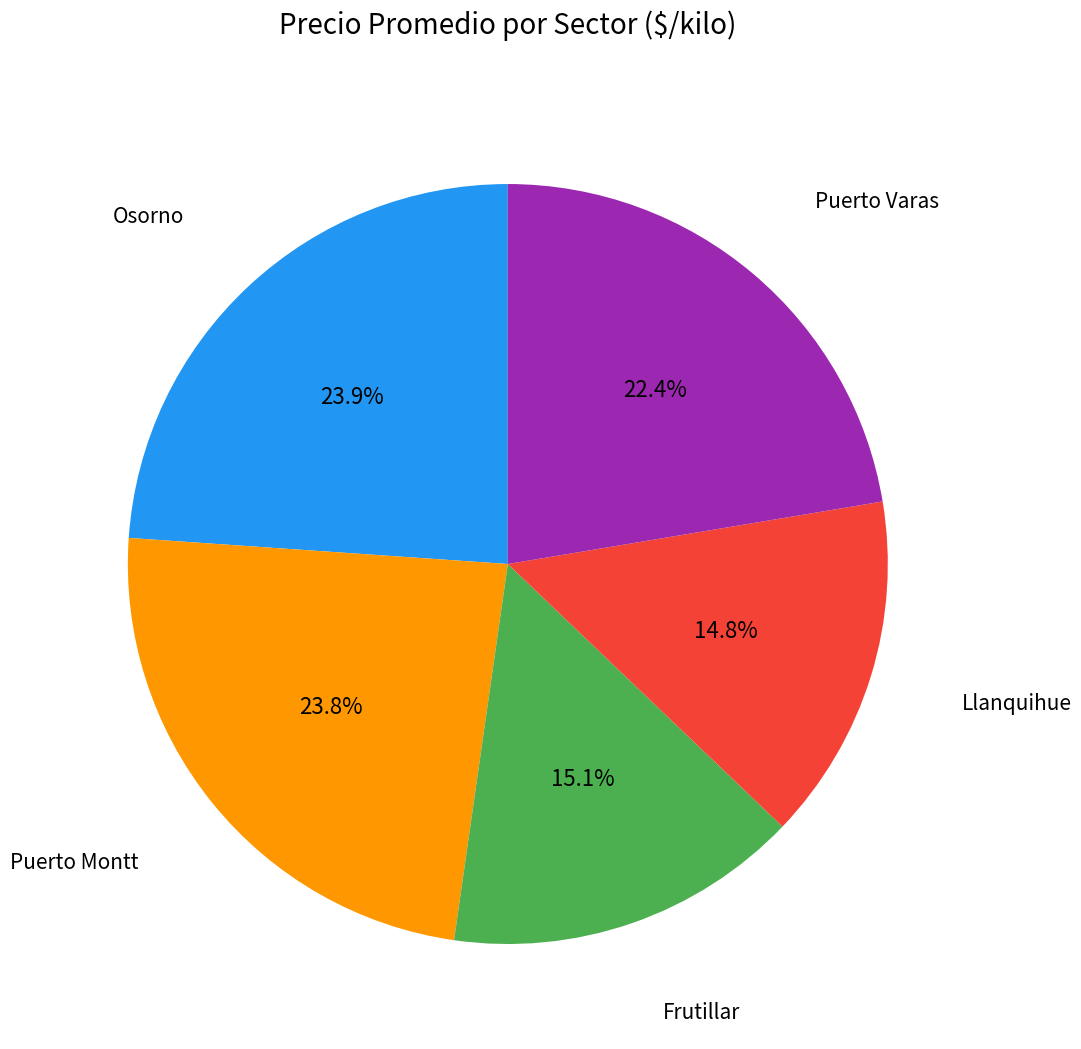

Is there any slice that represents more than half of the pie?

No